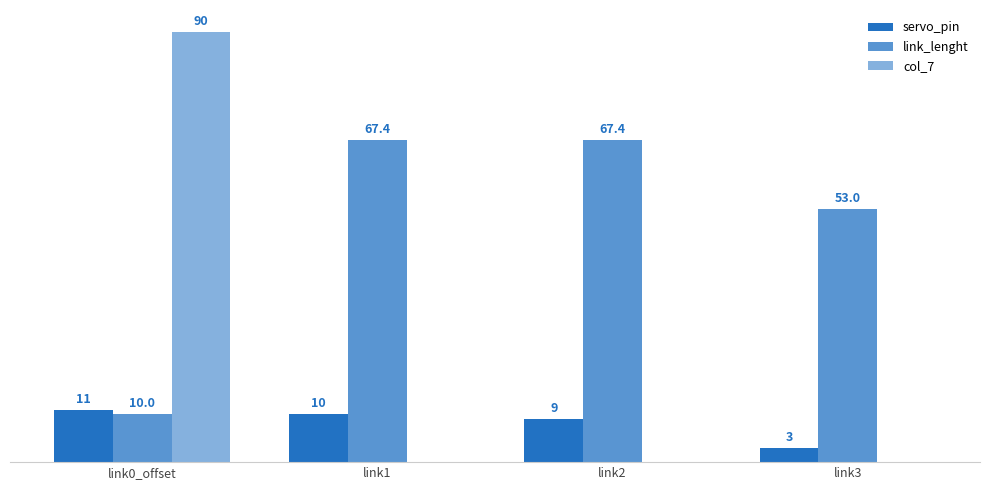

What are all the series names shown in the legend?

servo_pin, link_lenght, col_7